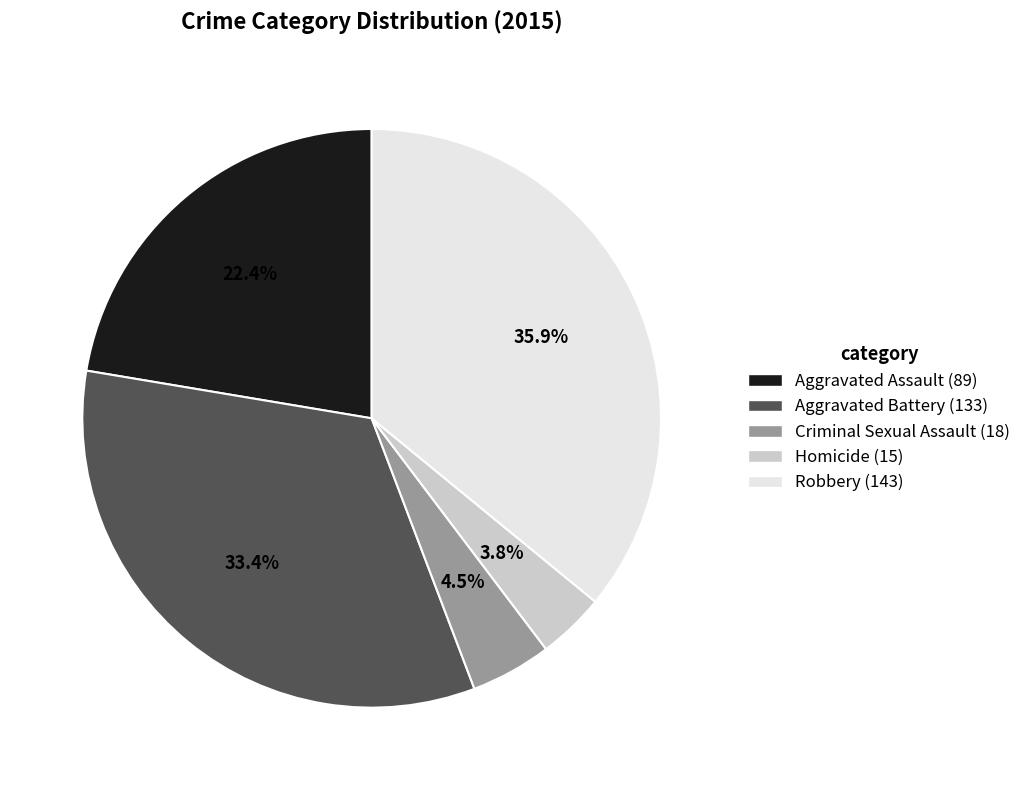

Is it true that Robbery is 36% of the pie?

True